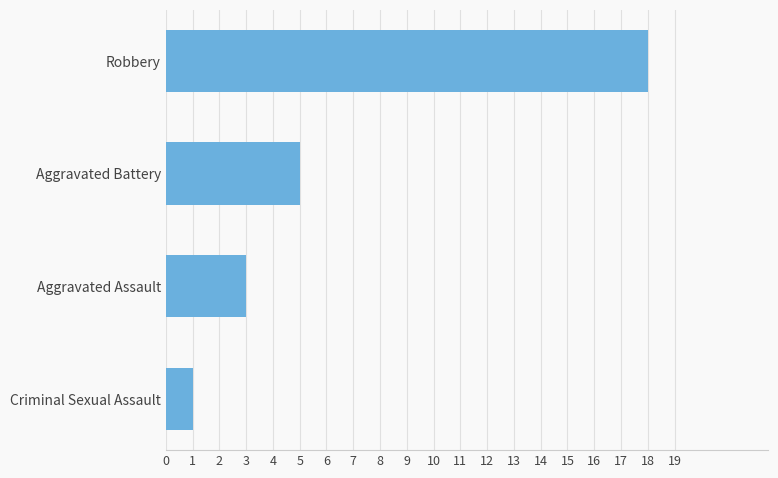

What is the smallest value displayed?

1